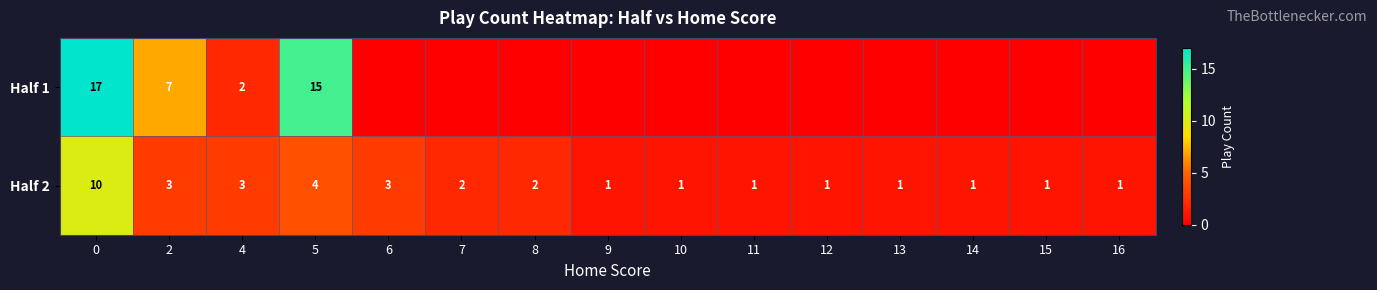

At 5, list the series in order from smallest to largest.

Half 2, Half 1